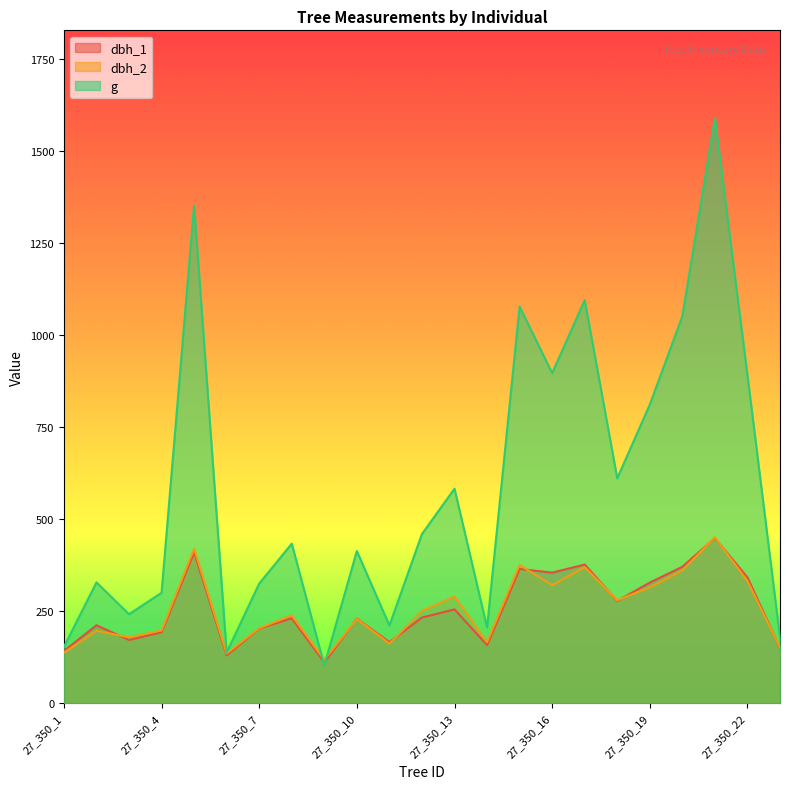

What is the spread (max minus min) of values at 27_350_17?

725.7